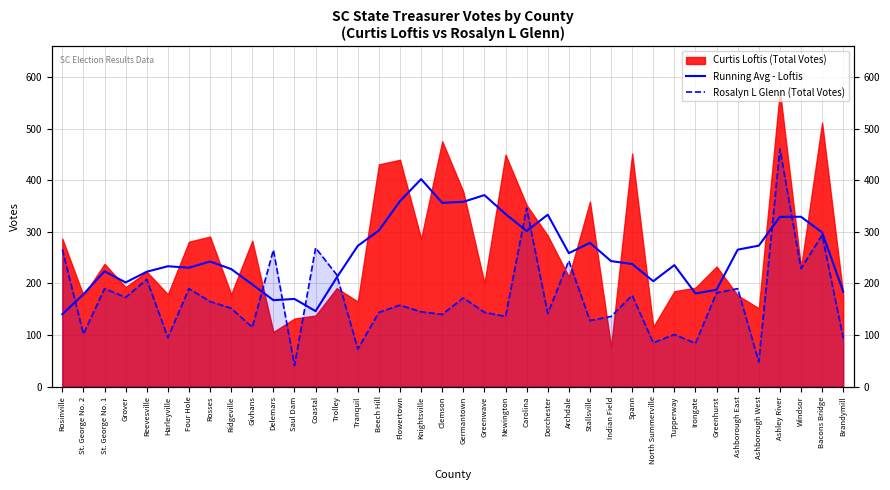

What position from the right is Coastal?

26